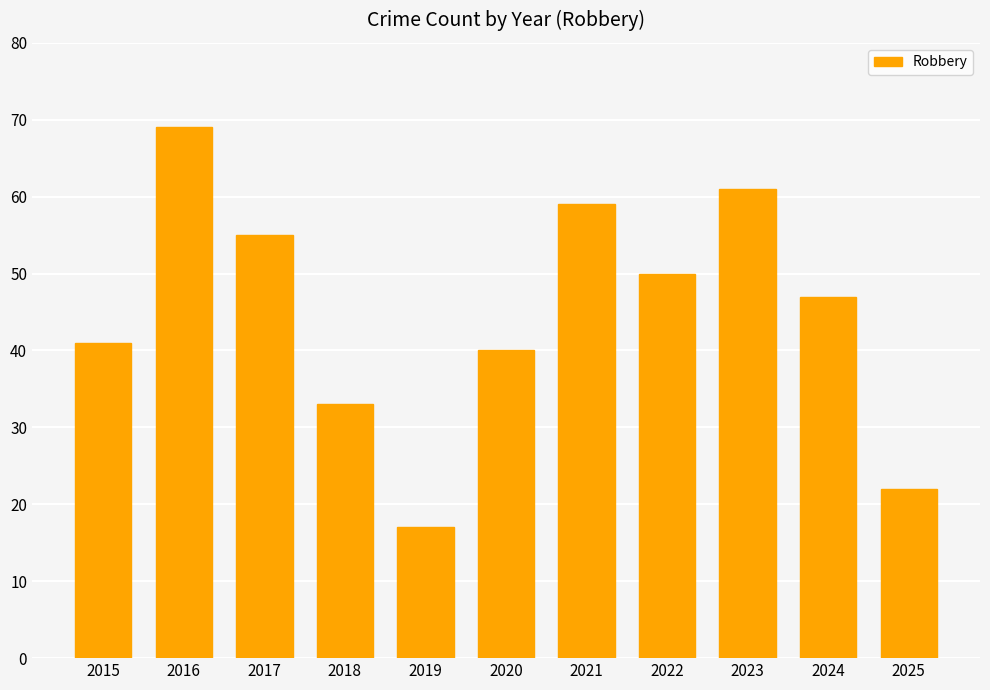

List the labels in order of value, largest first.

2016, 2023, 2021, 2017, 2022, 2024, 2015, 2020, 2018, 2025, 2019